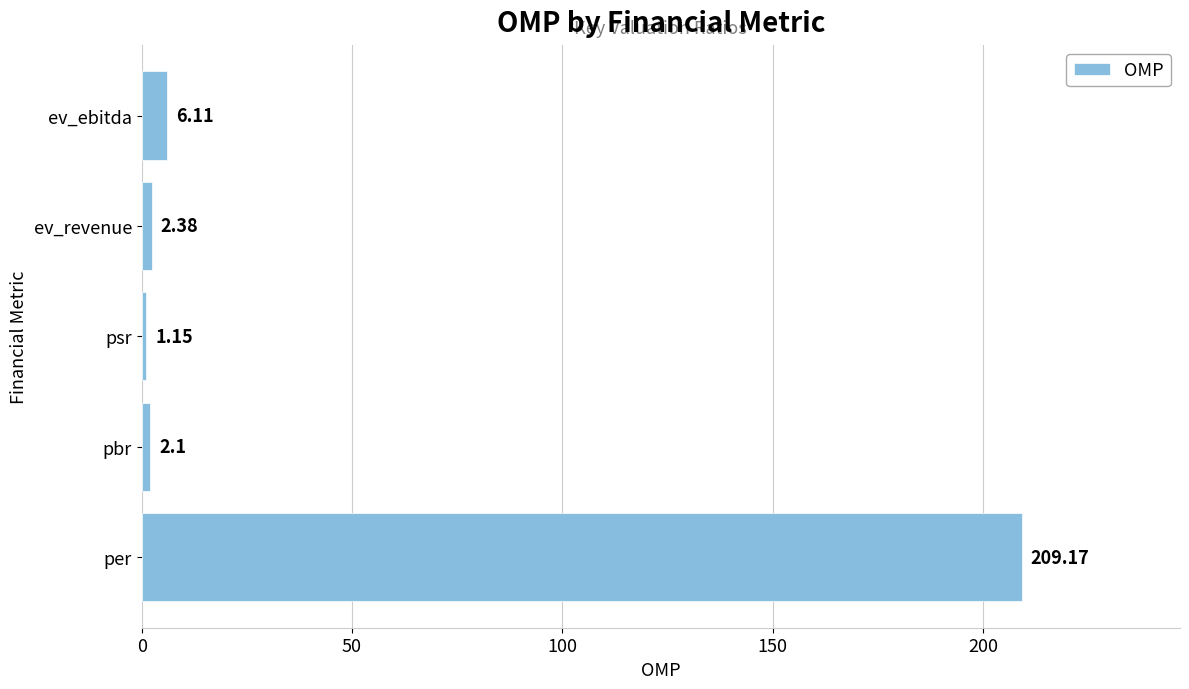

Between psr and ev_revenue, which is larger?

ev_revenue